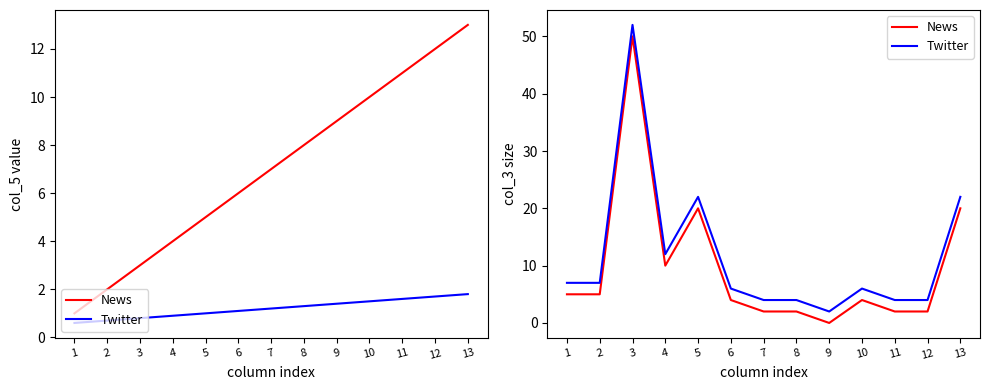

Which series has the largest total across all categories?

Twitter